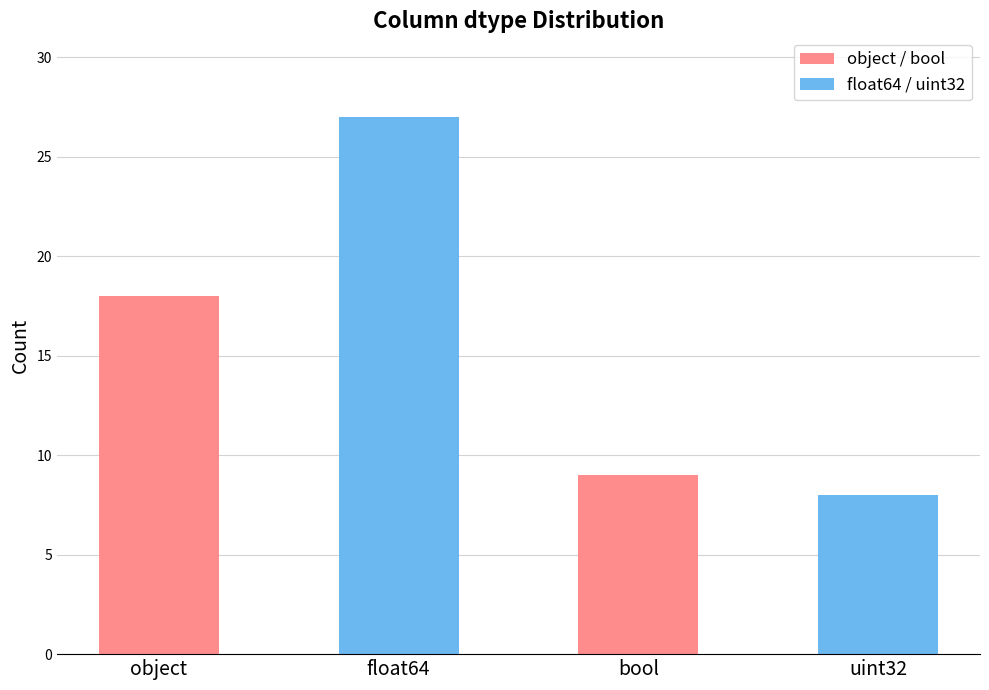

What is the value of the object / bool bar at the 2nd from the left?

9